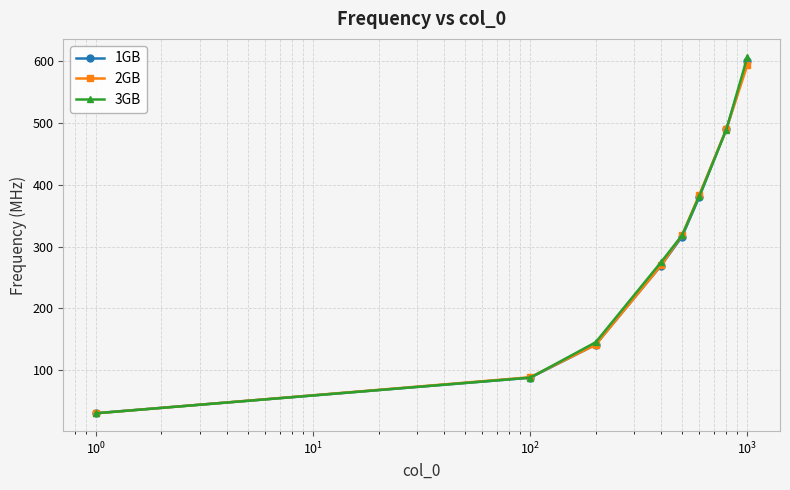

What is the value of the 2GB point at the 4th from the left?

269.4